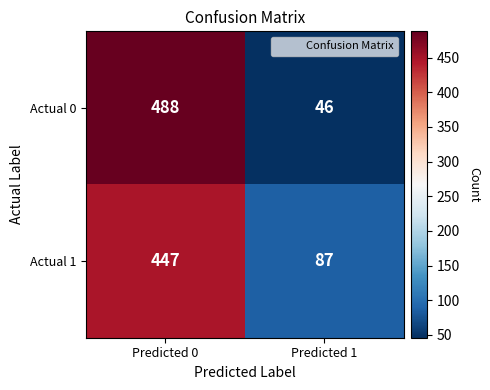

What is the minimum value for Actual 0?

46